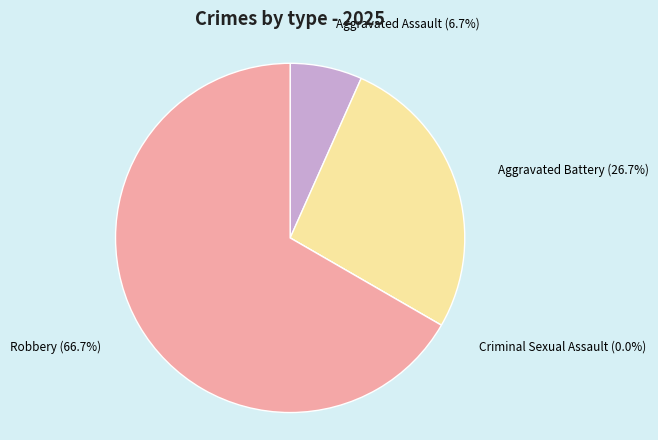

What is the largest slice in the pie chart?

Robbery